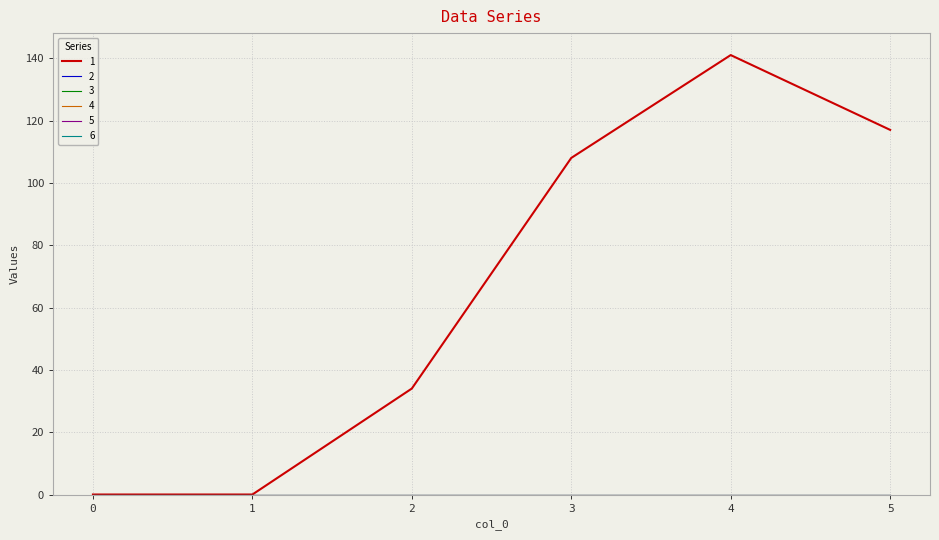

Does the chart have visible grid lines?

Yes